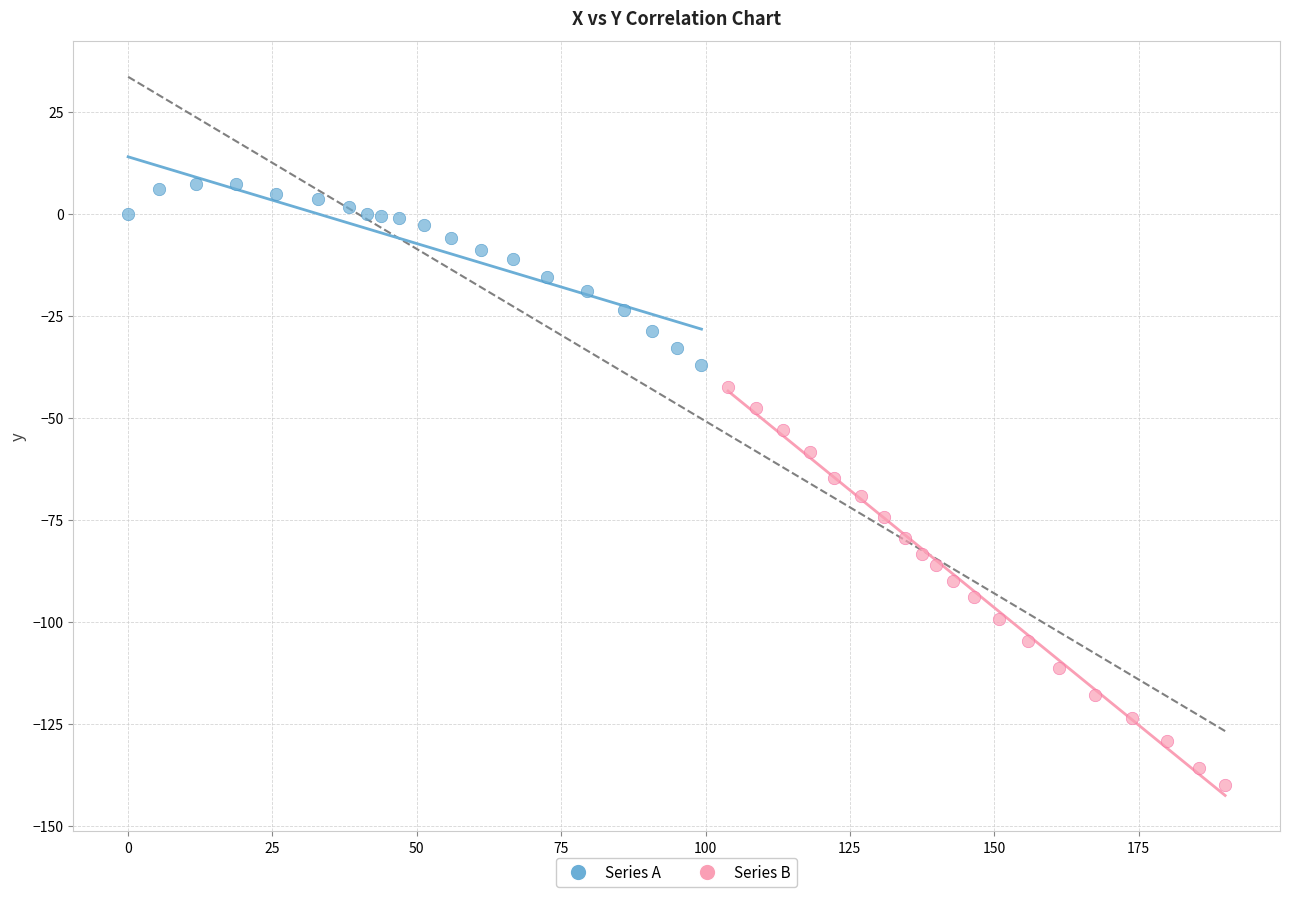

What are all the series names shown in the legend?

Series A, Series B